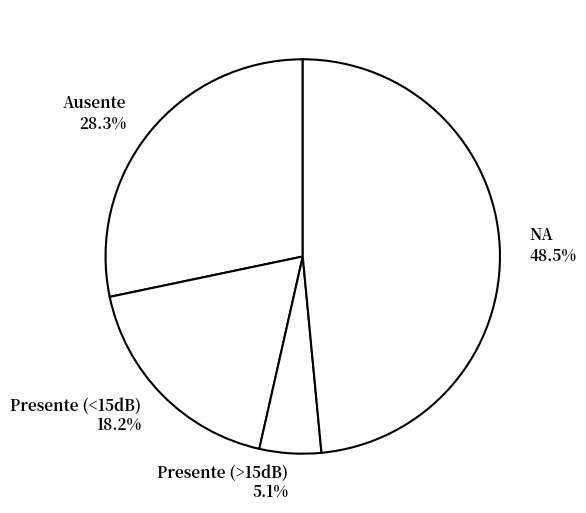

Between Presente (<15dB) and NA, which is larger?

NA